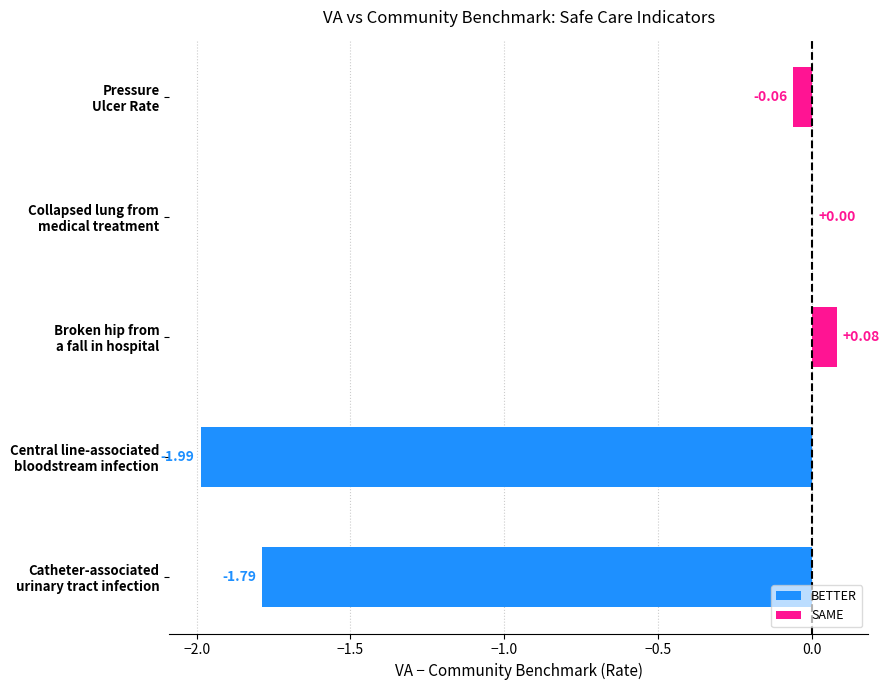

At which label is the value closest to 0?

Collapsed lung from
medical treatment